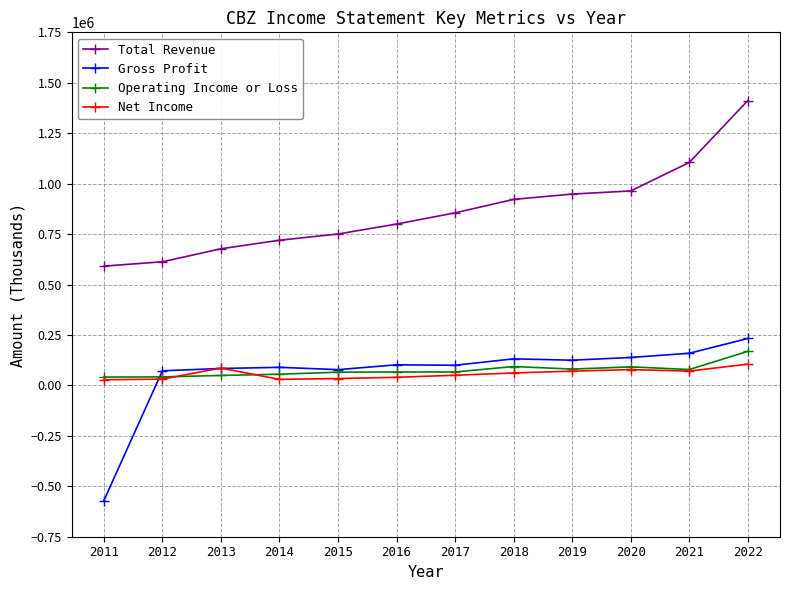

List the series in order of their peak value, highest first.

Total Revenue, Gross Profit, Operating Income or Loss, Net Income